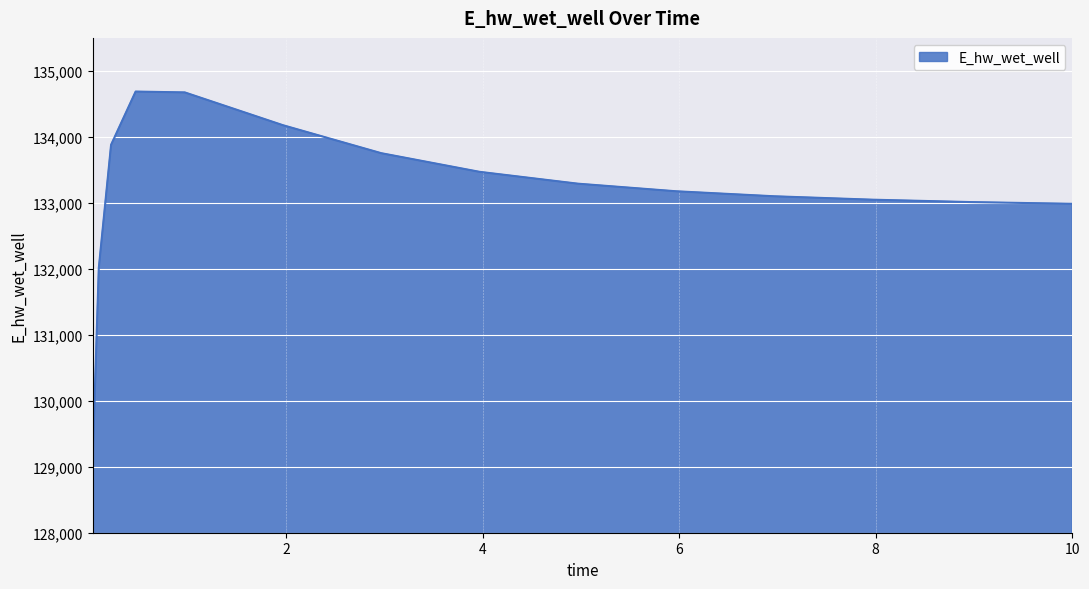

What is the maximum value shown in the chart?

134686.5